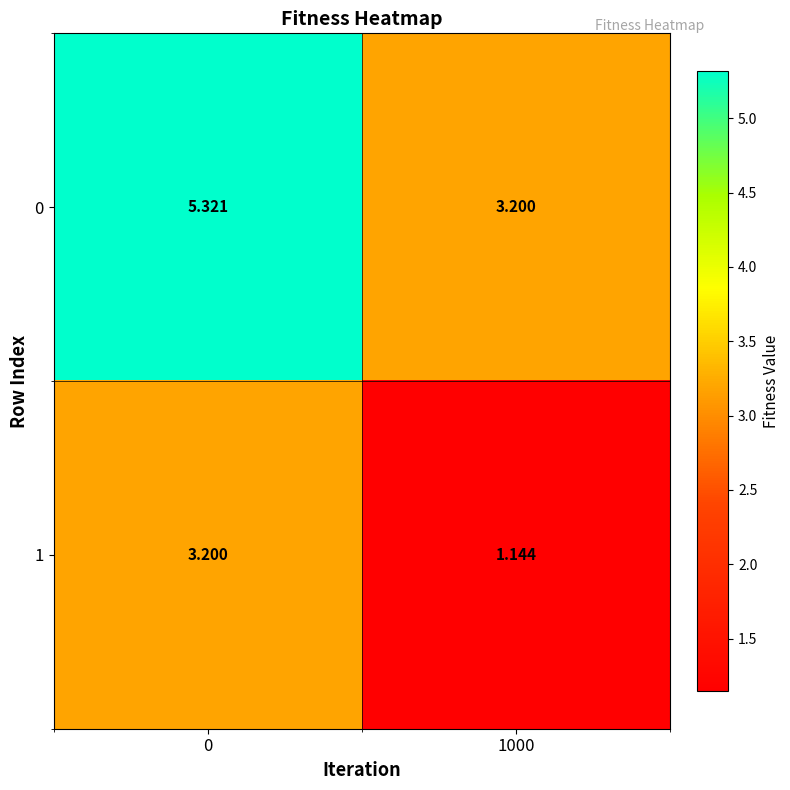

How many distinct data groups are displayed?

2